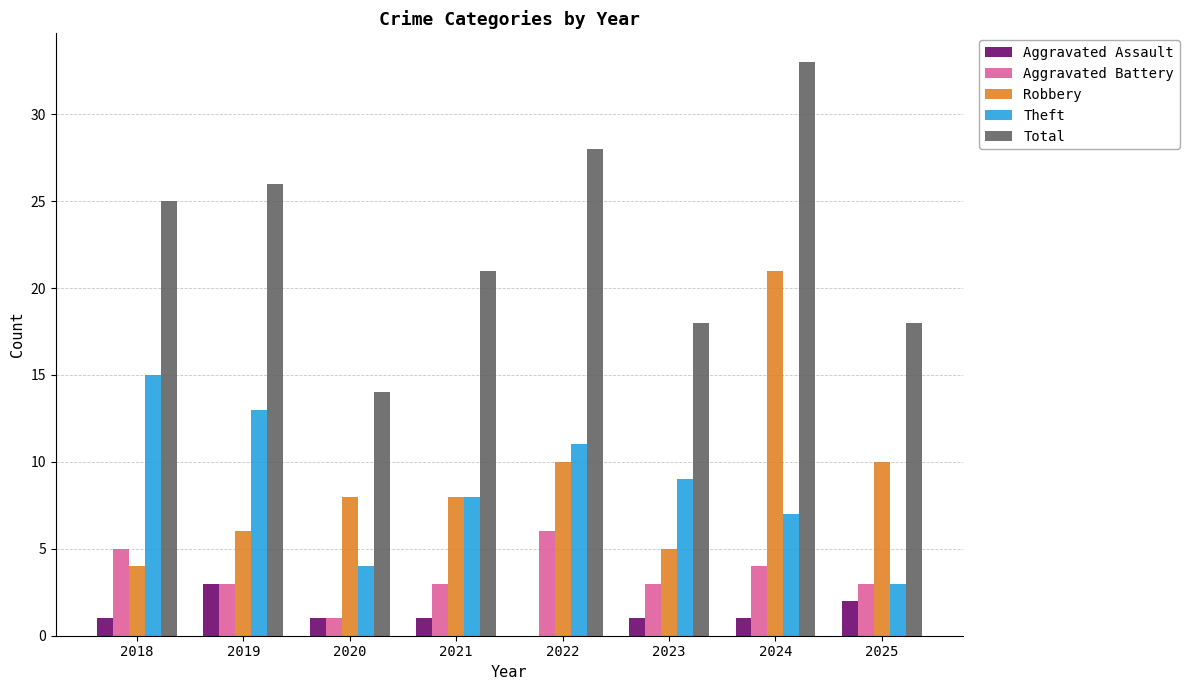

Are the bars horizontal?

No